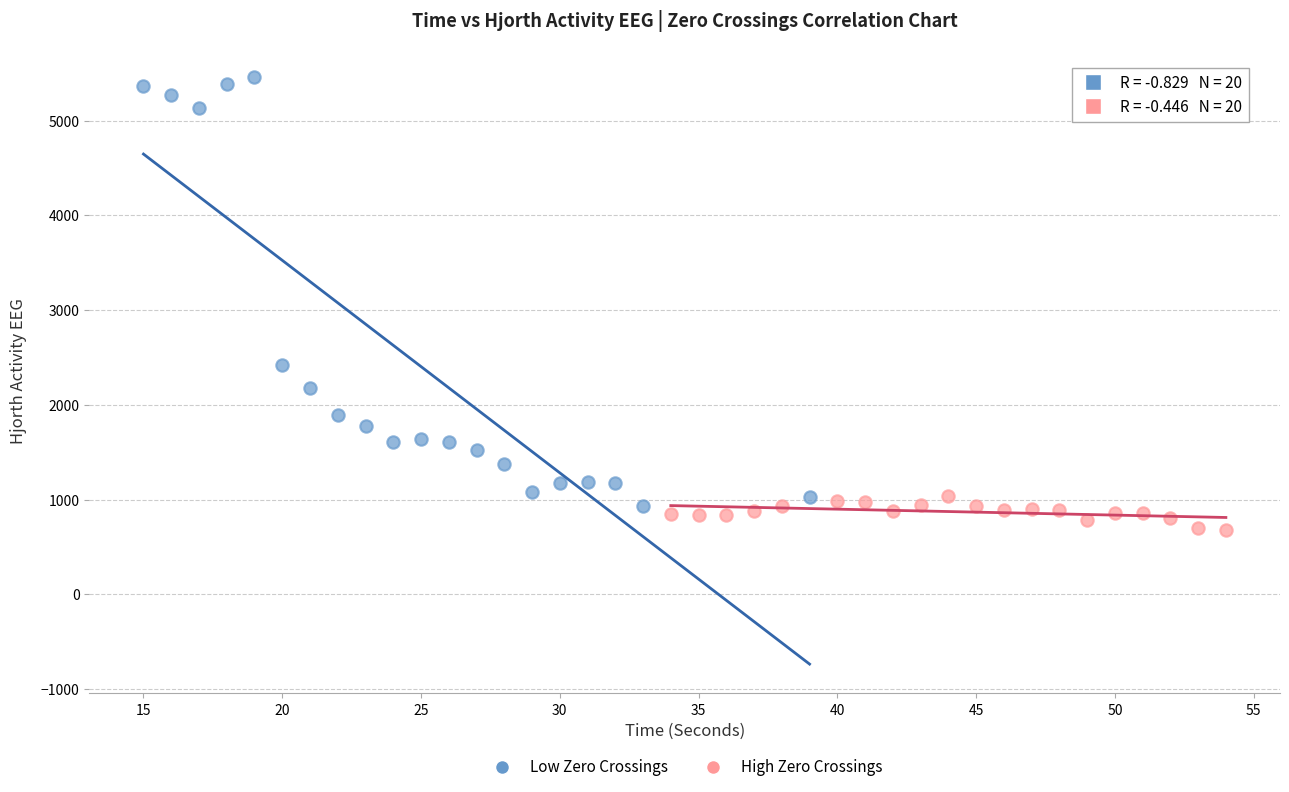

Which series has the widest spread of Y values?

Low Zero Crossings